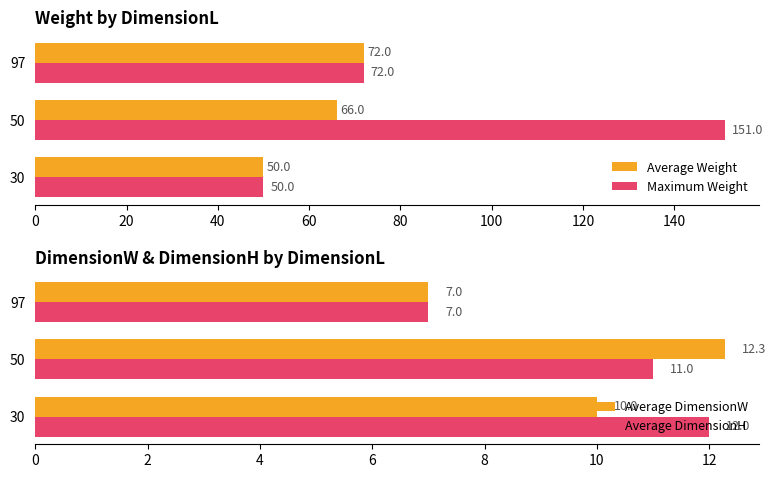

Count the number of categories in the chart.

3